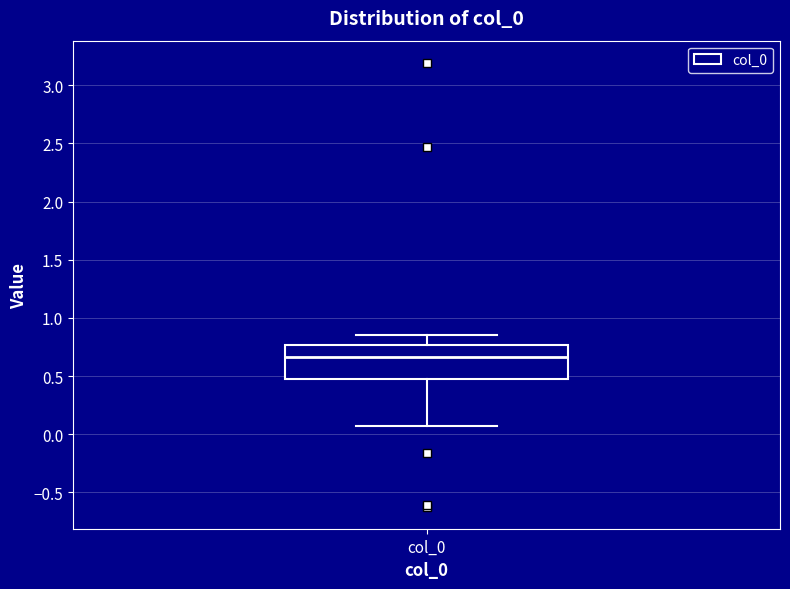

Read this box plot against the y-axis: the position of the median line, the range covered by the box, and the ends of both whiskers. The values are not printed on the chart, so give them approximately, as read against the axis.

median 0.65, box 0.45 to 0.75, whiskers 0.05 to 0.85